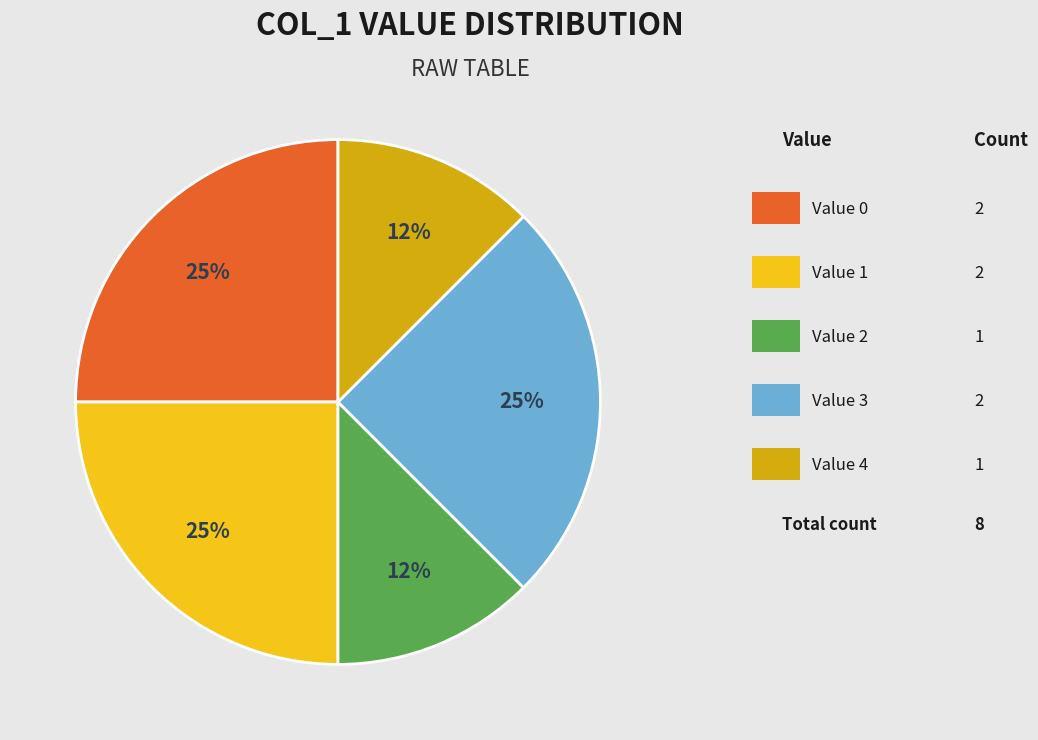

Is there any slice that represents more than half of the pie?

No